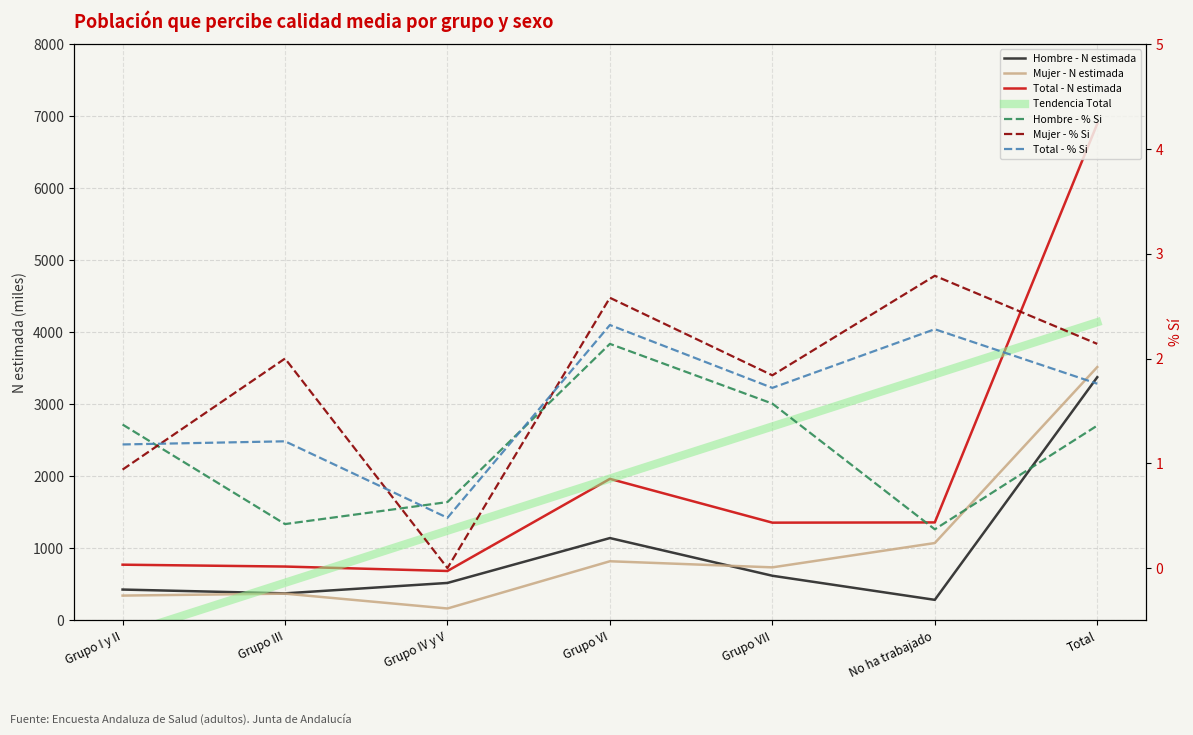

Is it true that Mujer - N estimada equals 372.3 at Grupo III?

True